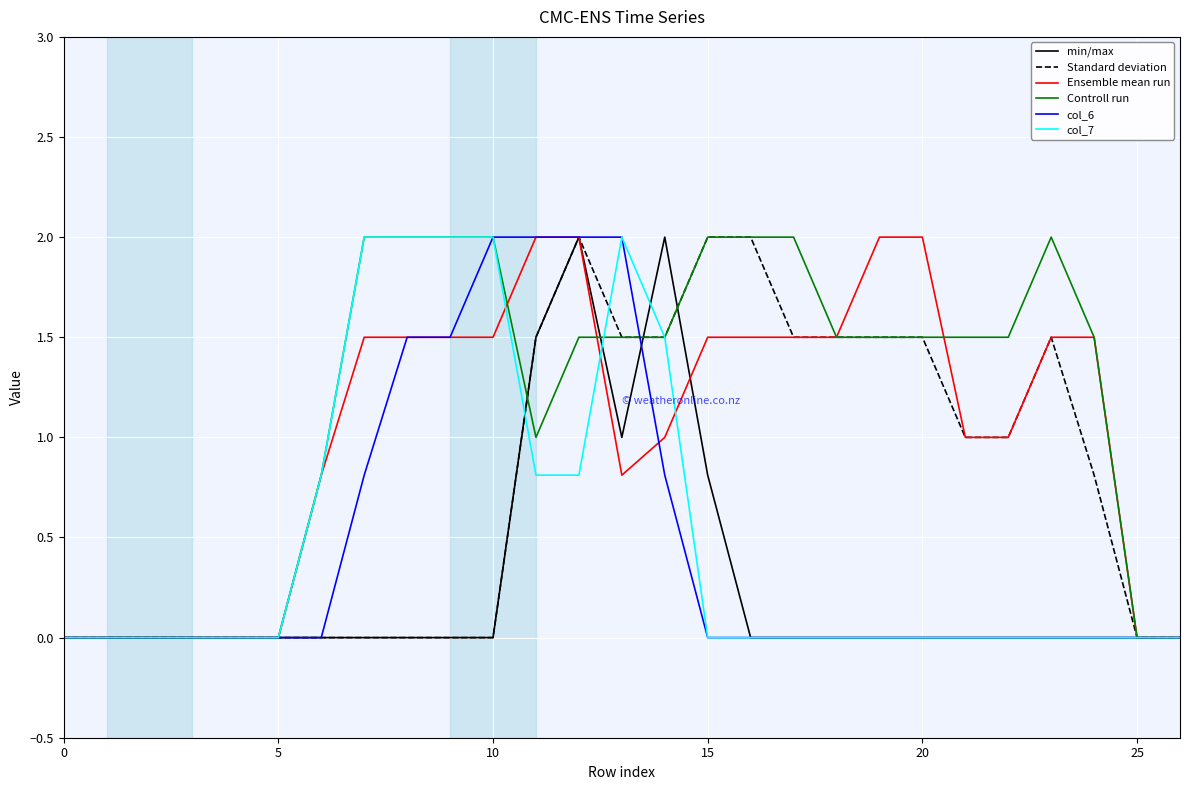

What is the highest value of the Ensemble mean run series?

2.0